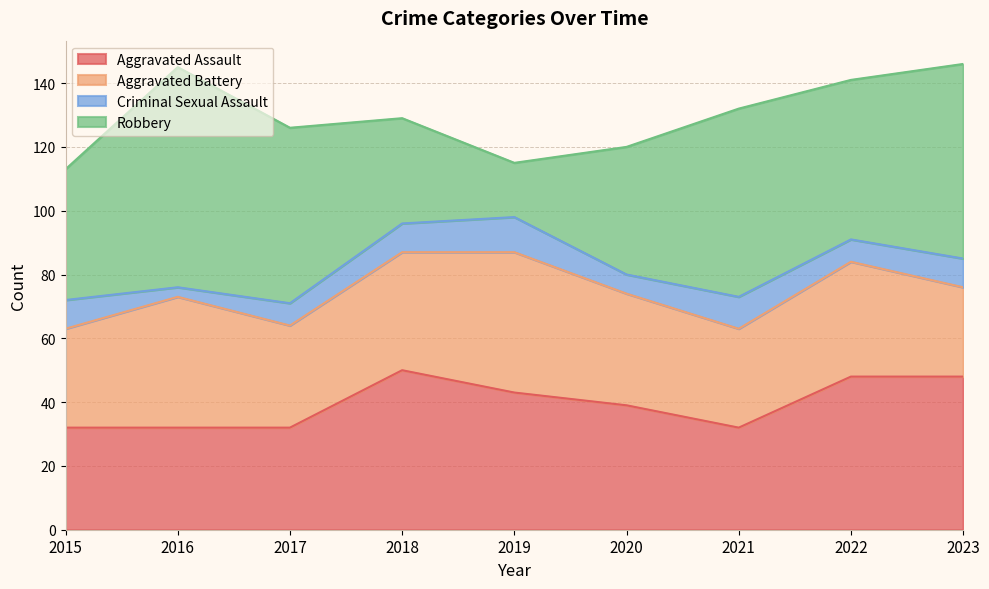

True or false: Robbery and Aggravated Battery intersect in this chart.

True